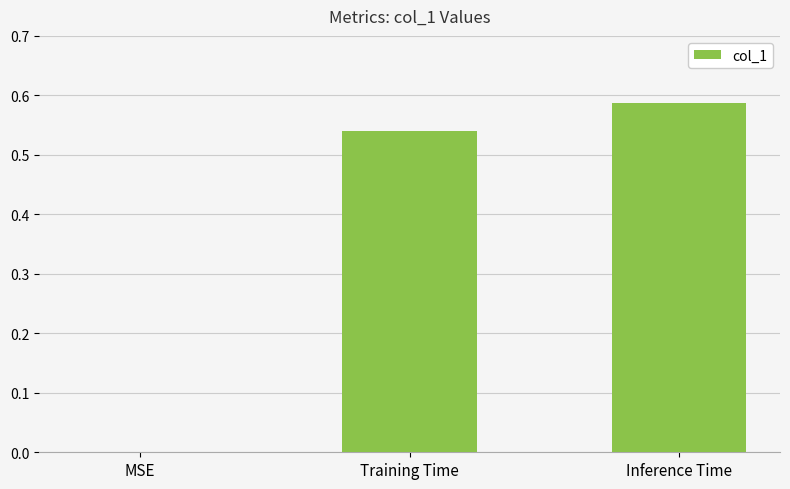

True or false: the data shows 0.2 at Training Time.

False